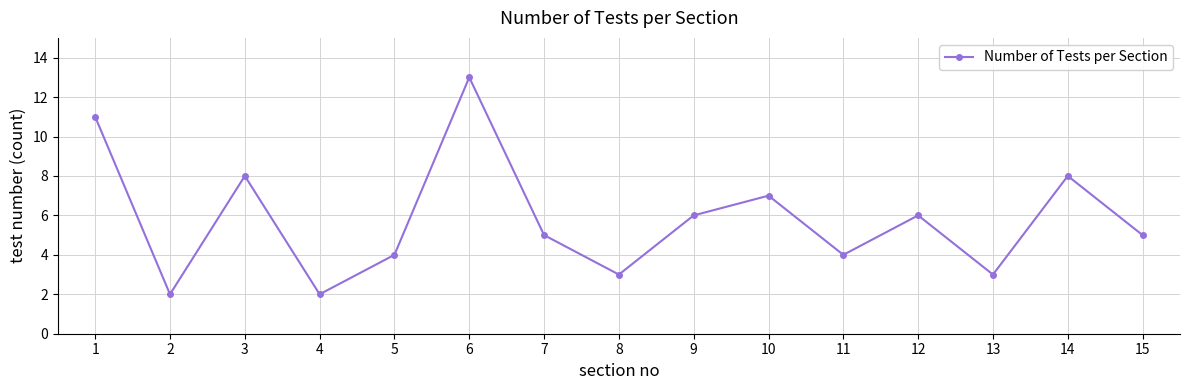

At which category does the data reach its first local peak?

3